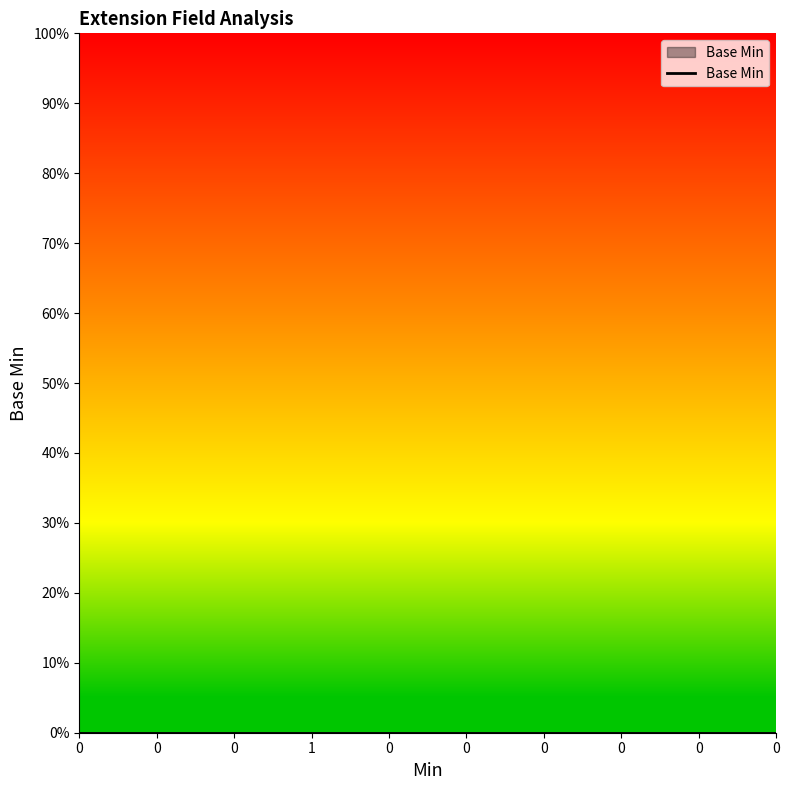

Rank the categories by value from lowest to highest.

0, 0, 0, 0, 0, 0, 0, 0, 0, 1